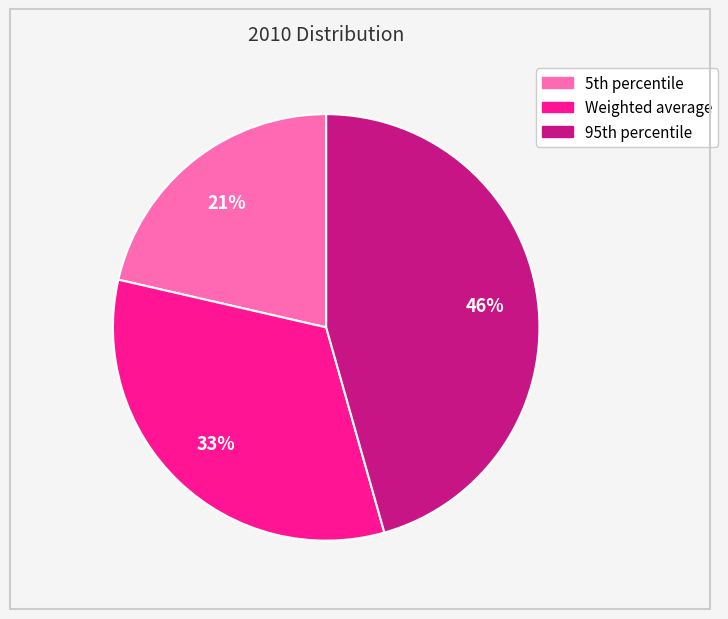

How many segments does this pie chart have?

3